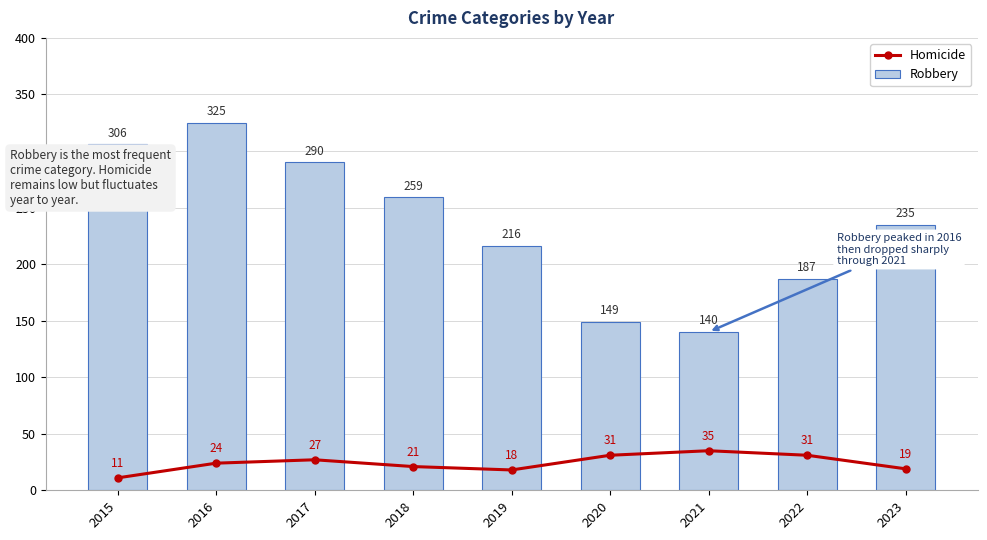

What is the difference between the highest and lowest values at 2018?

238